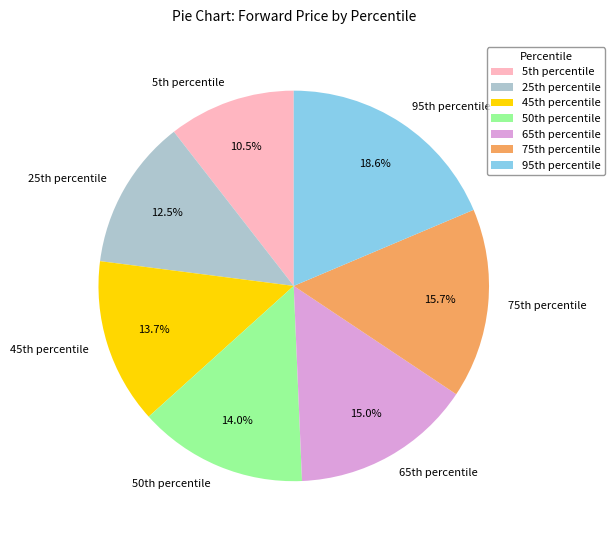

What is the largest slice in the pie chart?

95th percentile